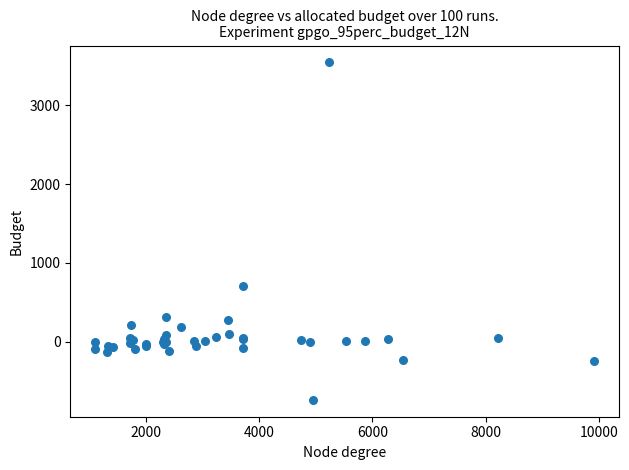

What Y value in the scatter plot is closest to 1402?

701.6